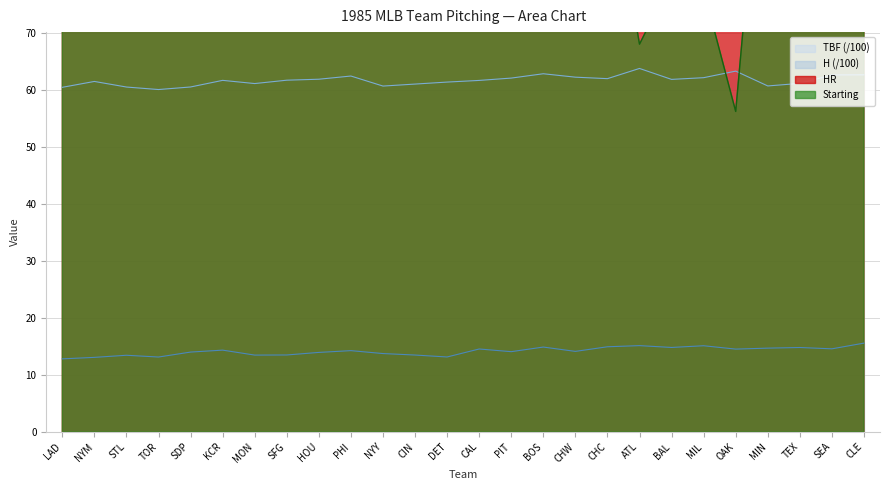

Which category has the lowest value across all series?

LAD